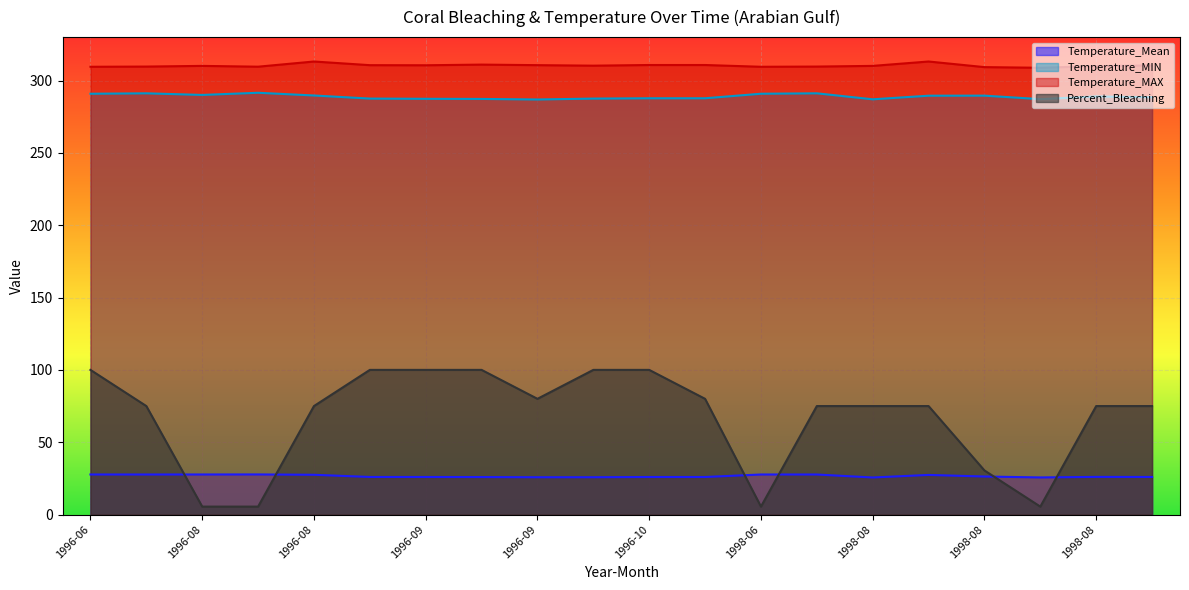

At which category does Percent_Bleaching reach its first local valley?

1996-09